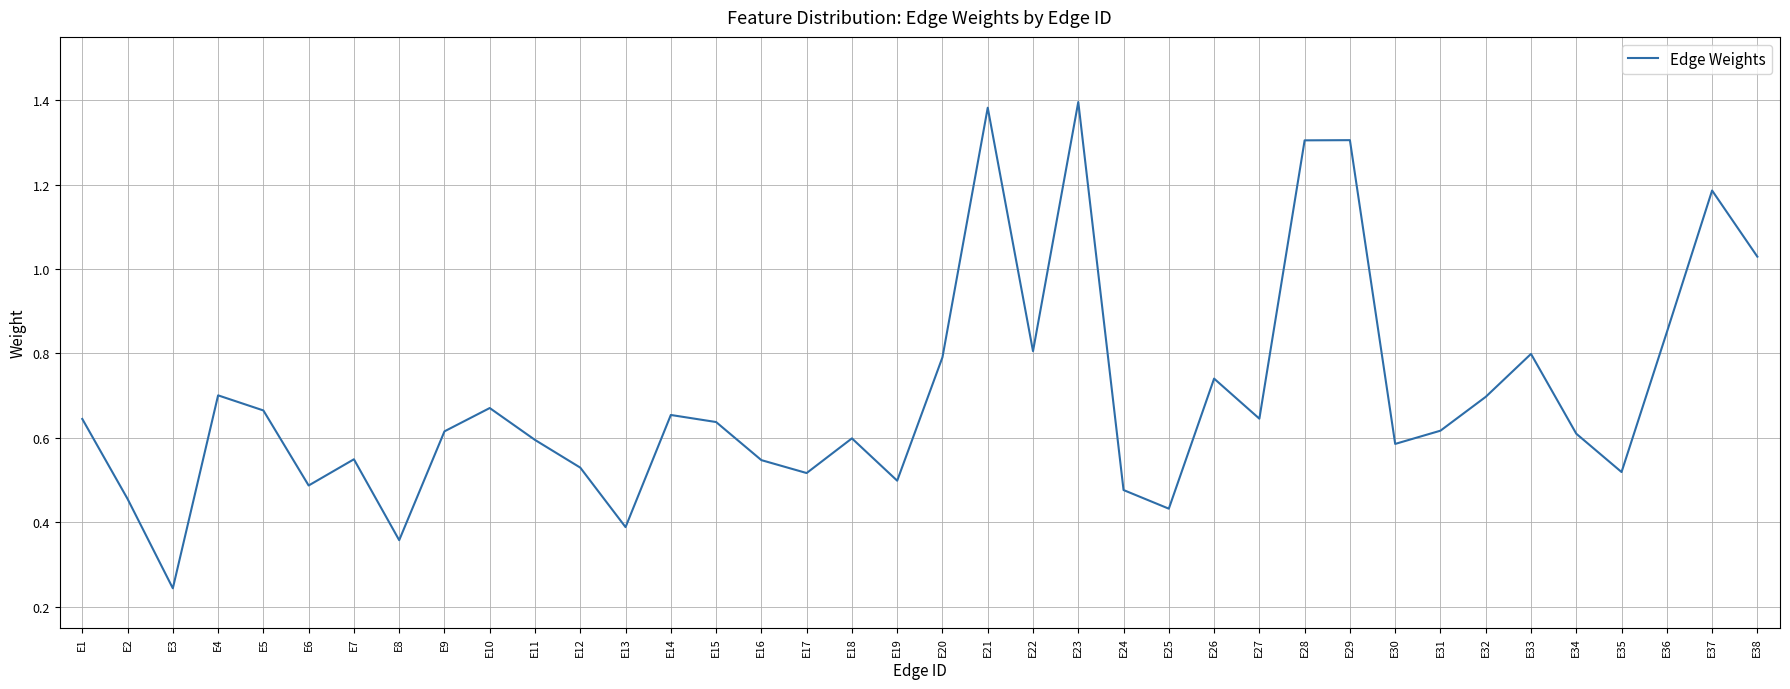

The value at E26 is 0.7. True or false?

True